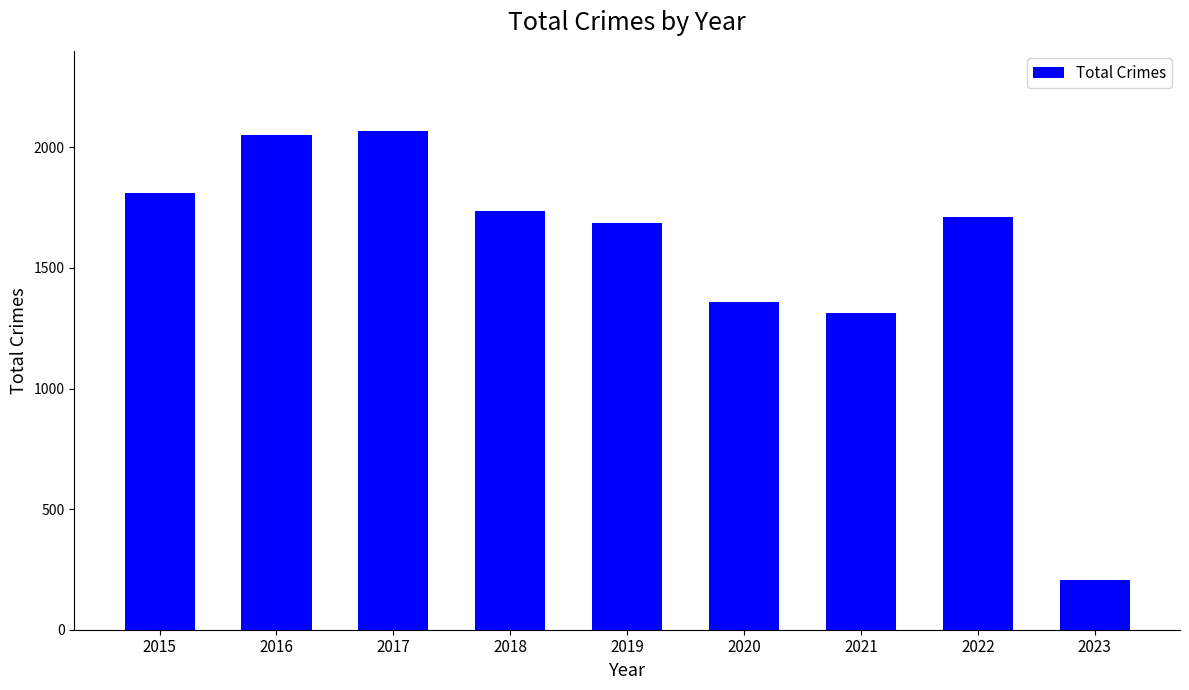

How many data points does each series have?

9